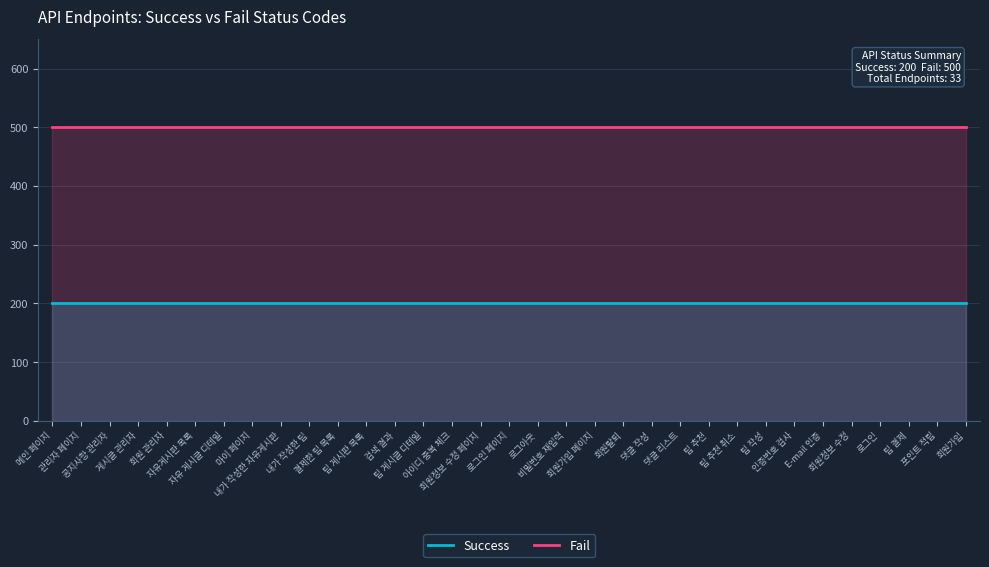

At which category is the sum across all series the highest?

메인 페이지